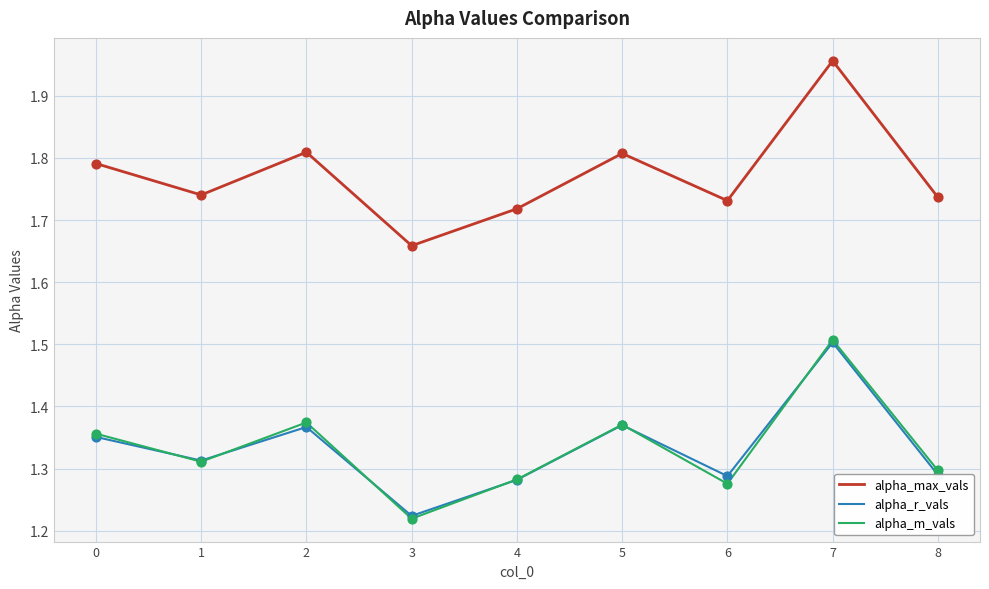

Which series changed the most between 0 and 3?

alpha_m_vals